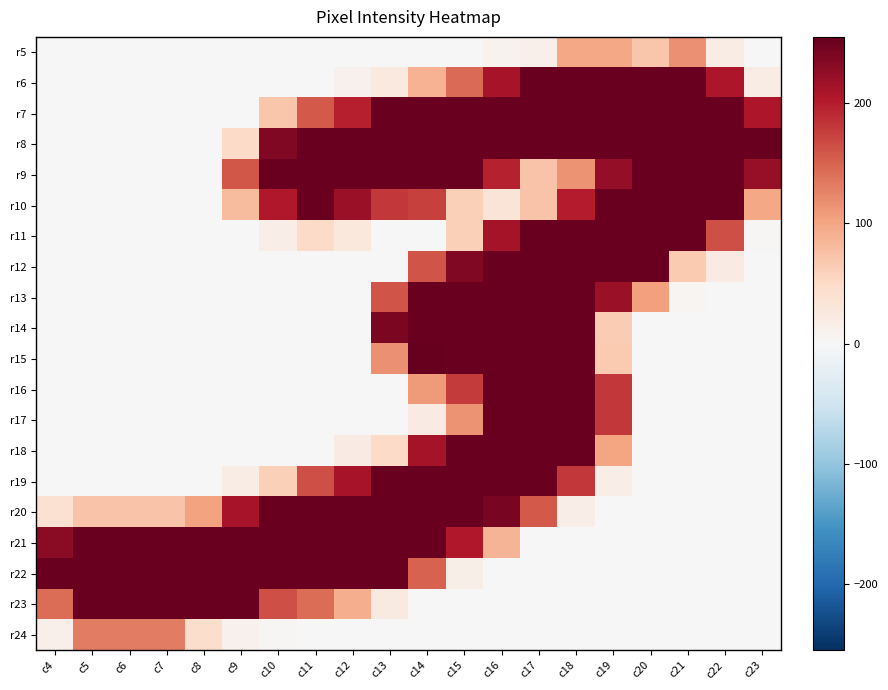

Which label corresponds to the smallest value in the chart?

c4